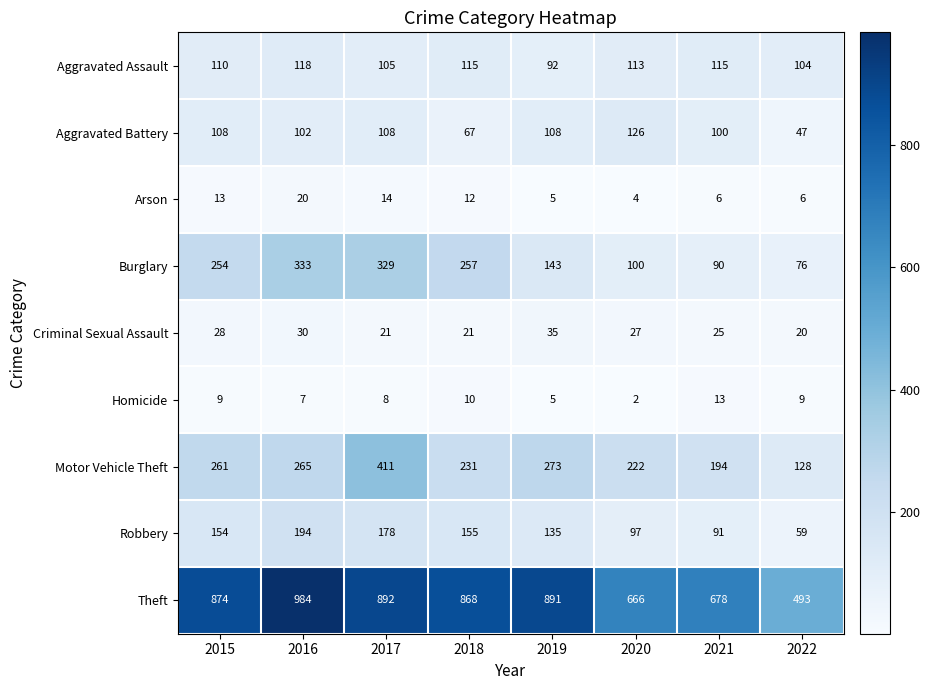

At which category does the chart reach its peak across all series?

2016